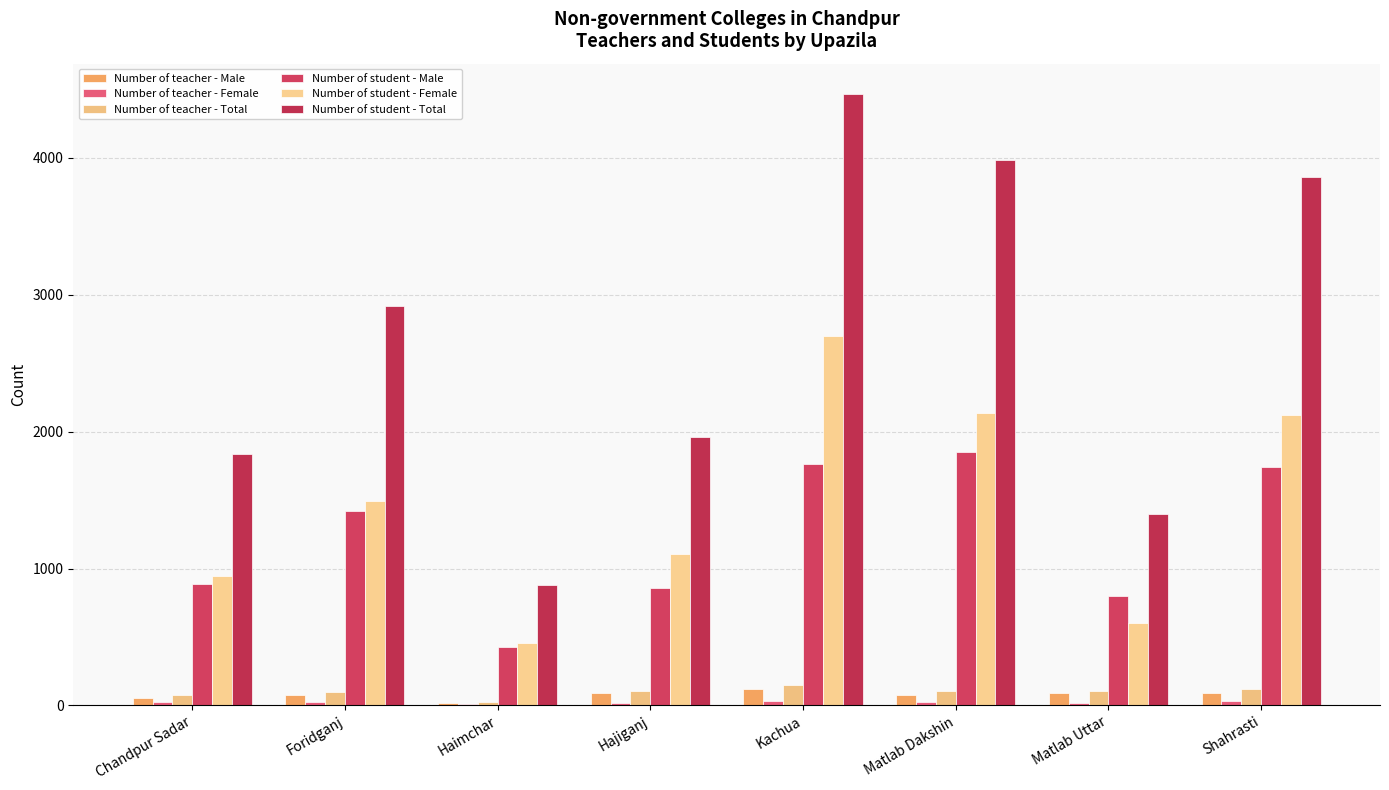

At how many categories does at least one series exceed 725?

8